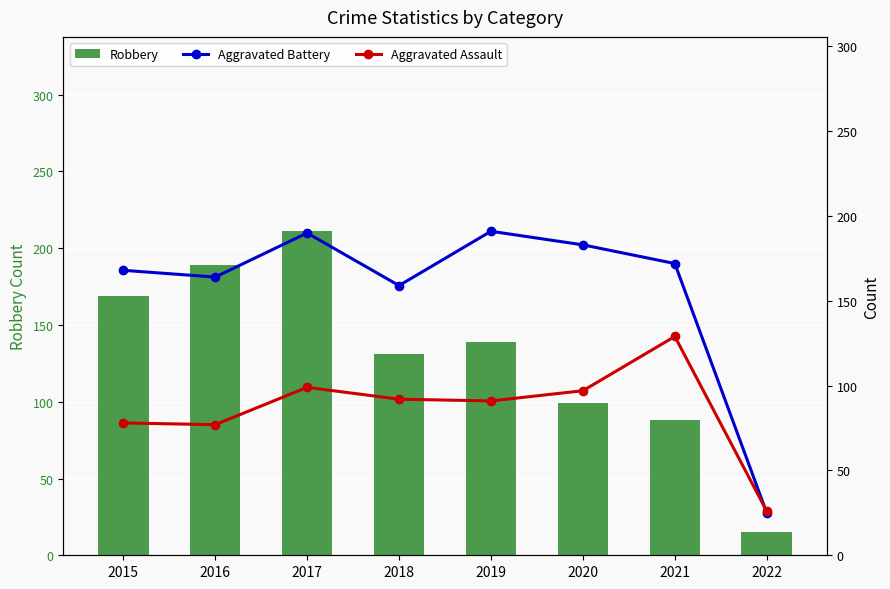

Which series has the largest total across all categories?

Aggravated Battery